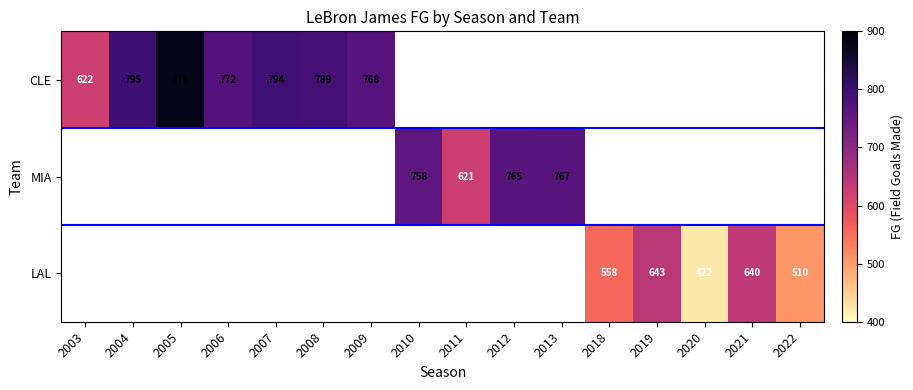

The LAL series shows 643 at 2019. True or false?

True